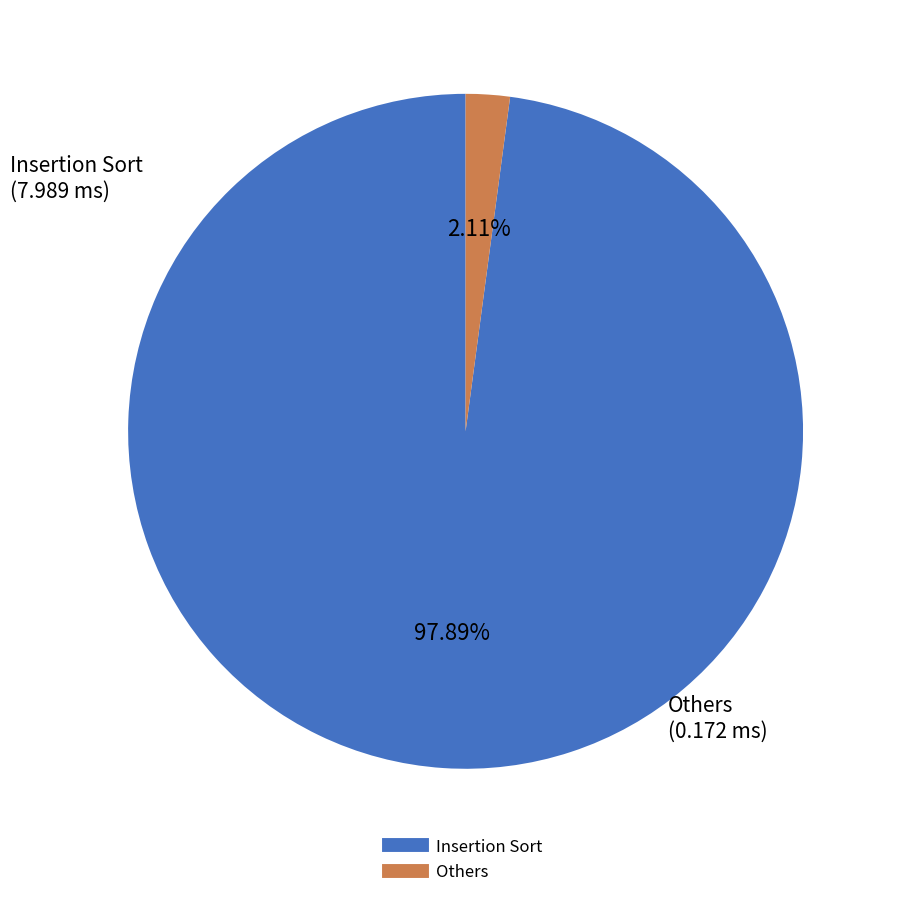

Is there a majority slice in this chart?

Yes